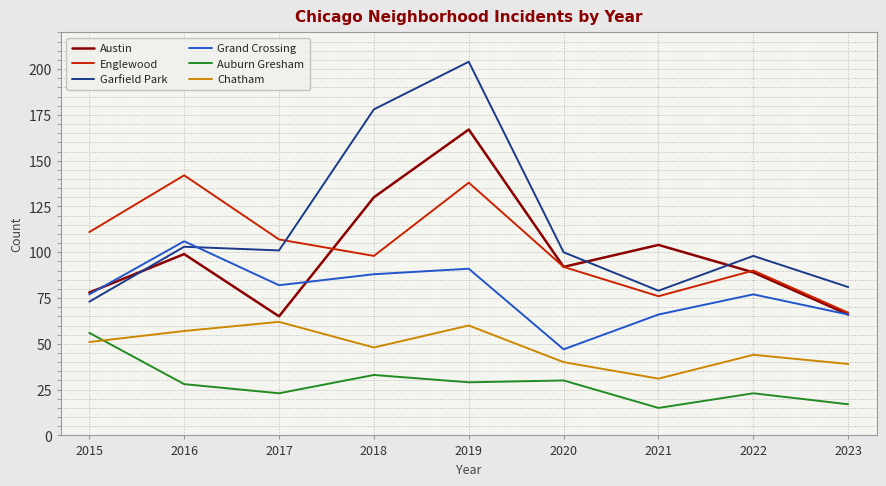

Reading left to right, extract all data points from this chart.

Austin: 78	99	65	130	167	92	104	89	66
Englewood: 111	142	107	98	138	92	76	90	67
Garfield Park: 73	103	101	178	204	100	79	98	81
Grand Crossing: 77	106	82	88	91	47	66	77	66
Auburn Gresham: 56	28	23	33	29	30	15	23	17
Chatham: 51	57	62	48	60	40	31	44	39